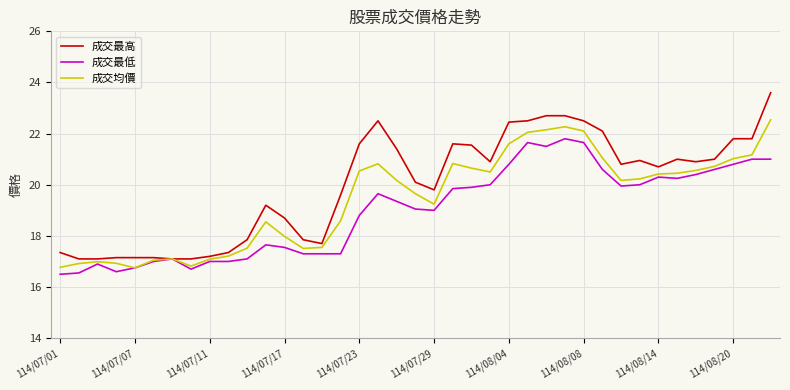

What is the highest value of the 成交最高 series?

23.6